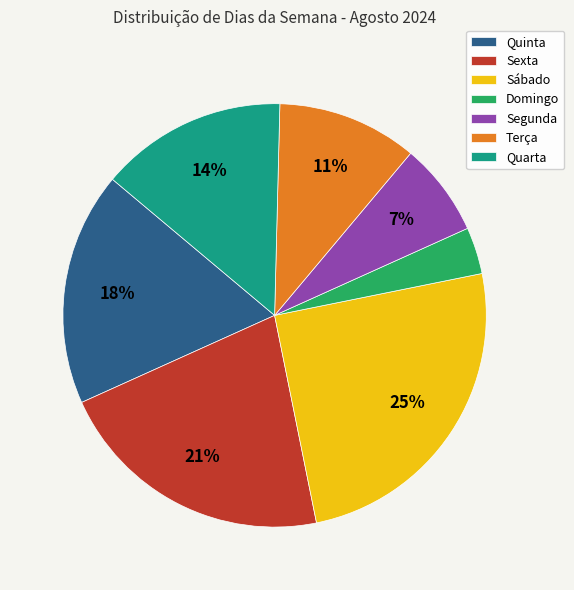

How many segments does this pie chart have?

7